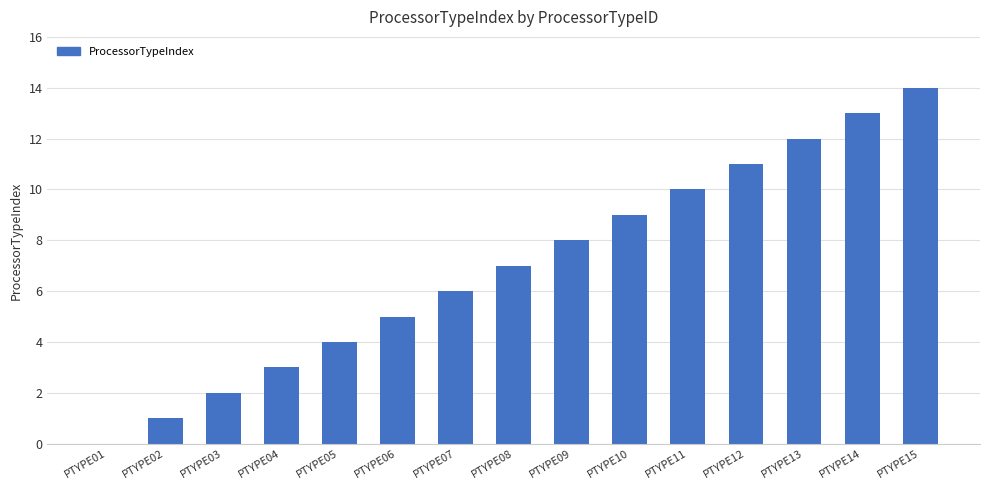

Reading left to right, extract all data points from this chart.

PTYPE01=0	PTYPE02=1	PTYPE03=2	PTYPE04=3	PTYPE05=4	PTYPE06=5	PTYPE07=6	PTYPE08=7	PTYPE09=8	PTYPE10=9	PTYPE11=10	PTYPE12=11	PTYPE13=12	PTYPE14=13	PTYPE15=14